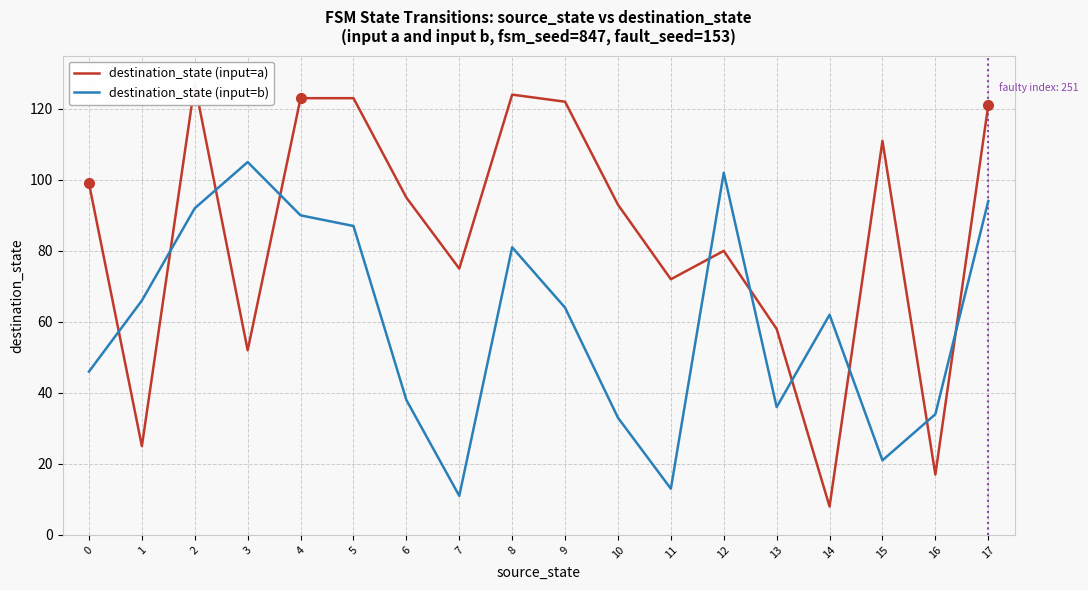

What are all the series names shown in the legend?

destination_state (input=a), destination_state (input=b)